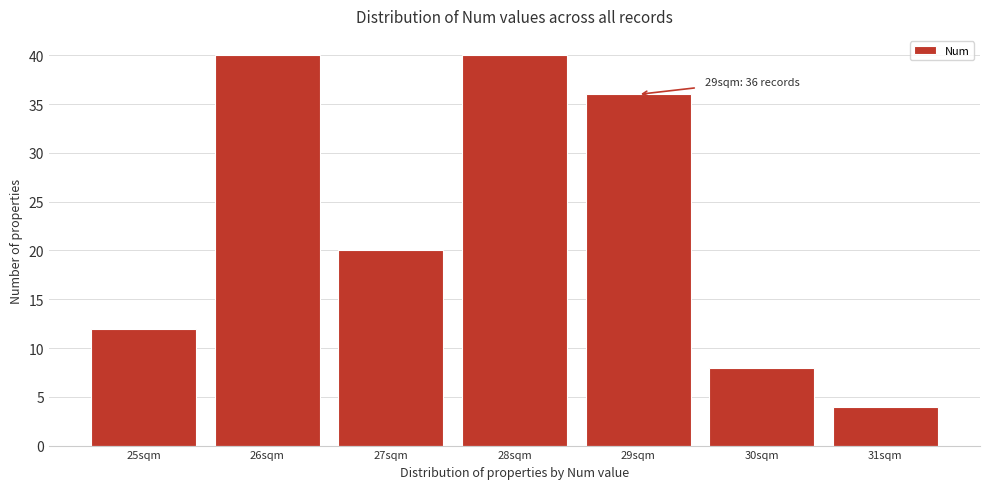

Reading left to right, transcribe all the data shown in this chart.

12	40	20	40	36	8	4